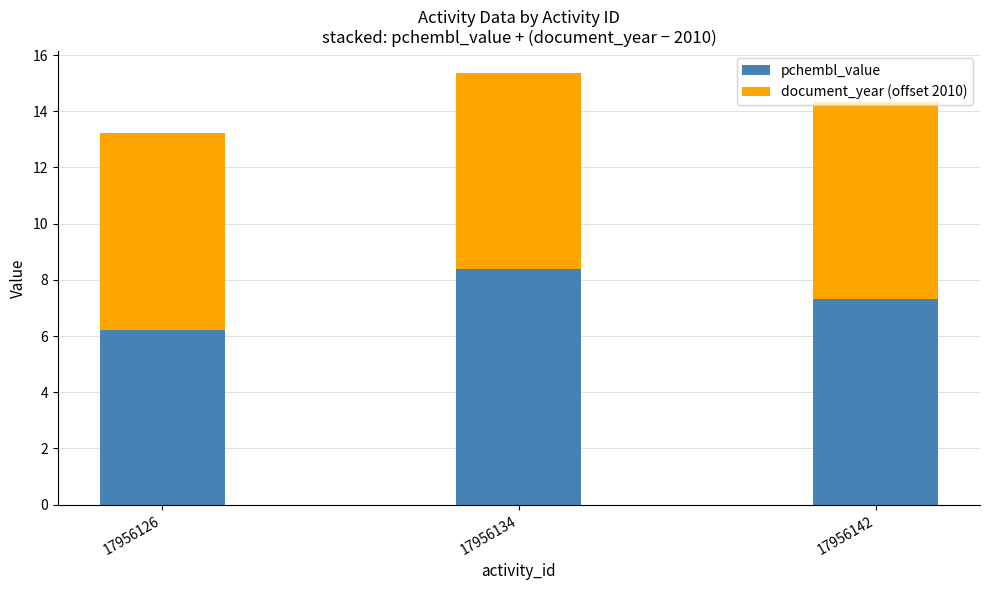

Which category has the lowest value in the pchembl_value series?

17956126